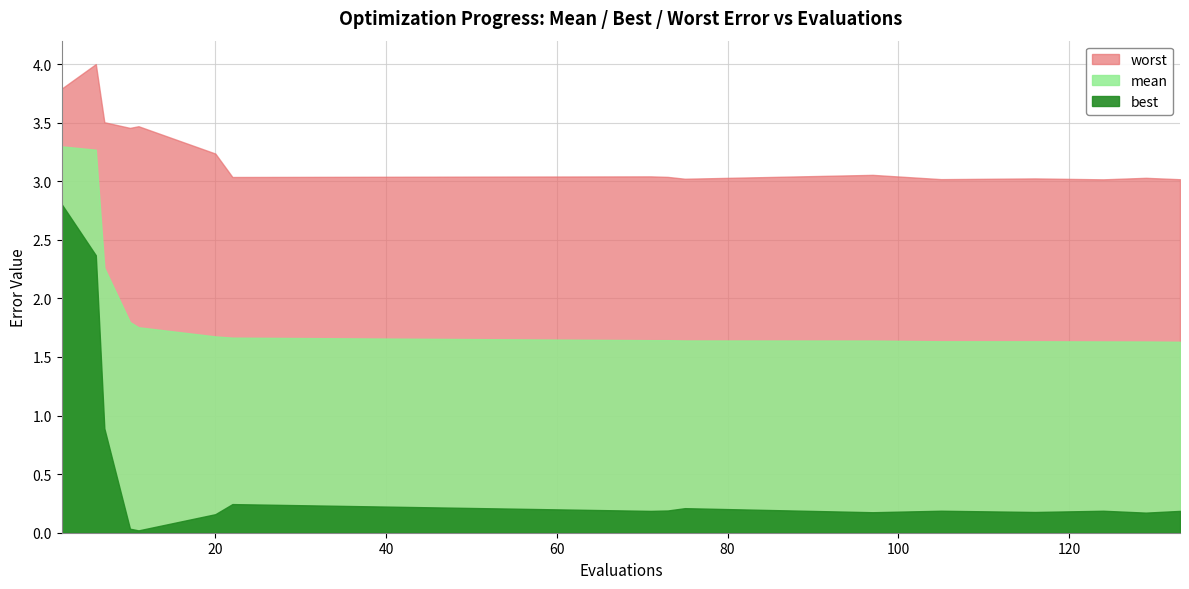

At which category is the sum across all series the highest?

2